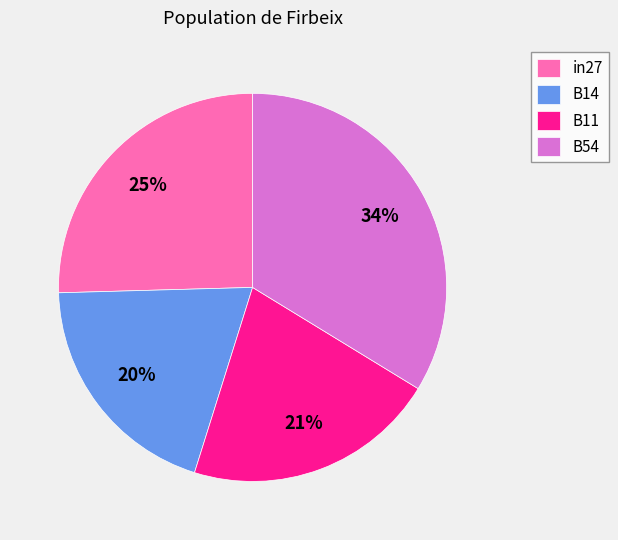

To the nearest percent, what is the average slice percentage?

25%